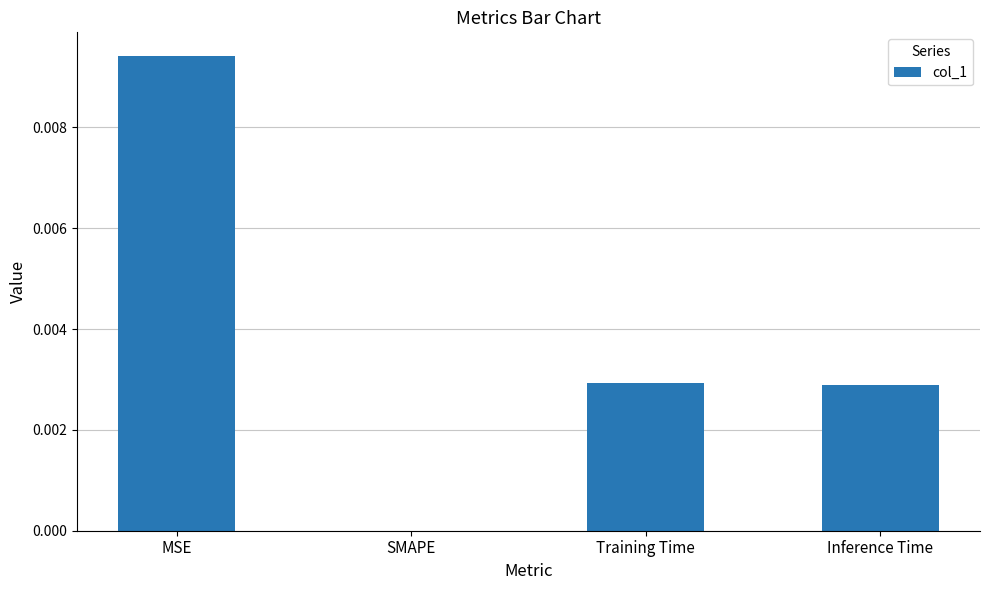

Is it true that the value at MSE is 0.0?

True